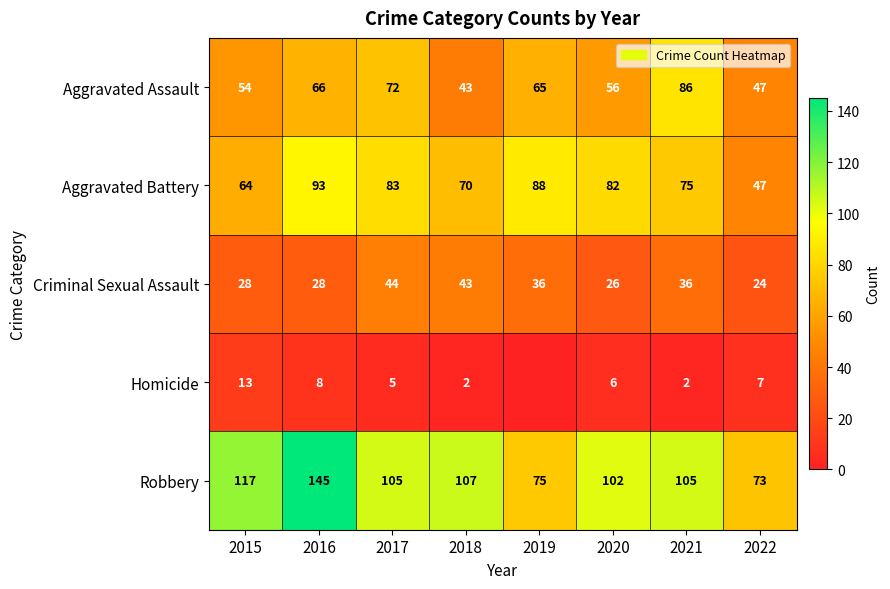

At which category is the sum across all series the highest?

2016